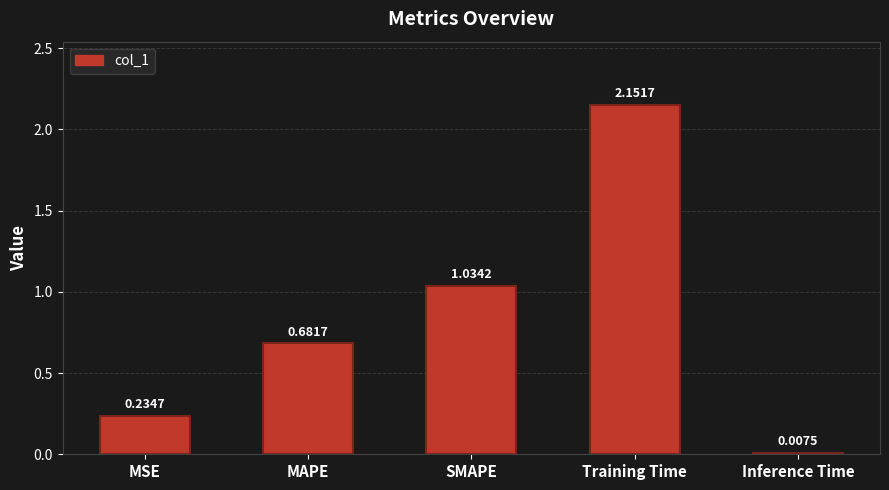

What is the average value?

0.8